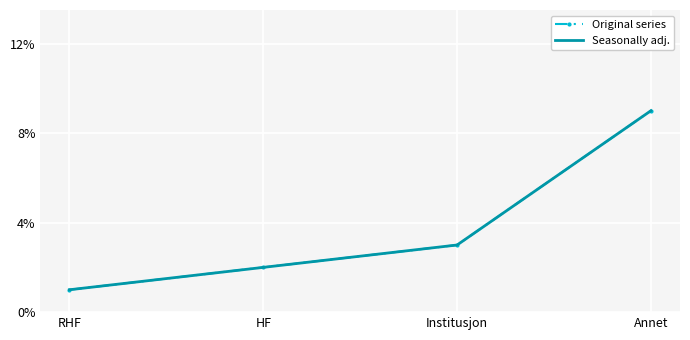

Count the Original series values in the range 2 to 9.

3